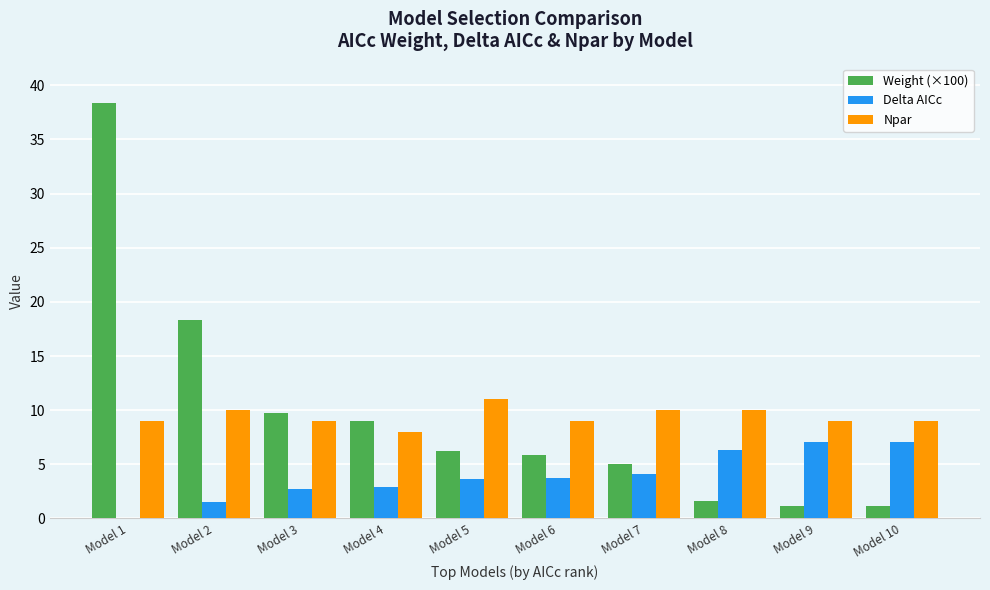

What are all the series names shown in the legend?

Weight (×100), Delta AICc, Npar